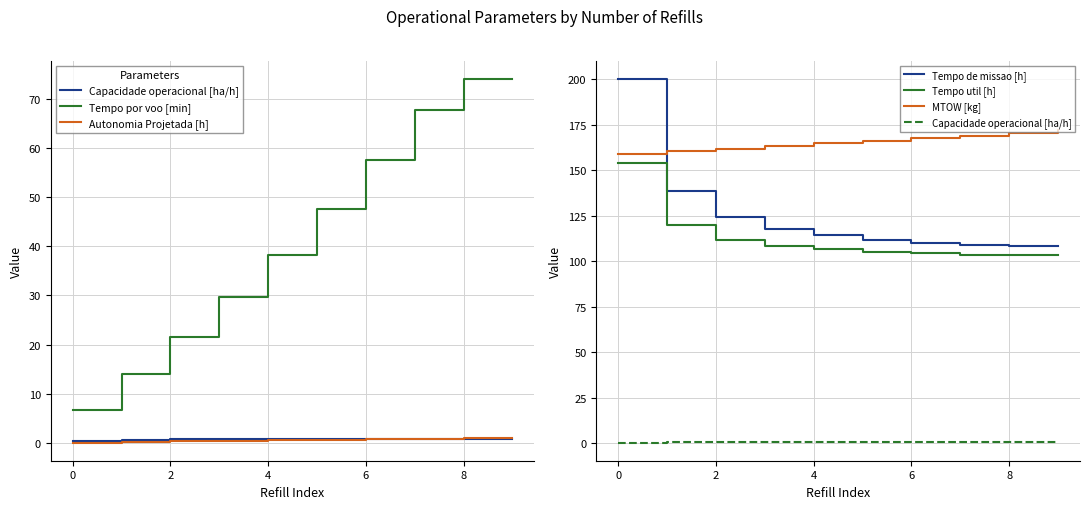

At how many categories does at least one series exceed 152?

10